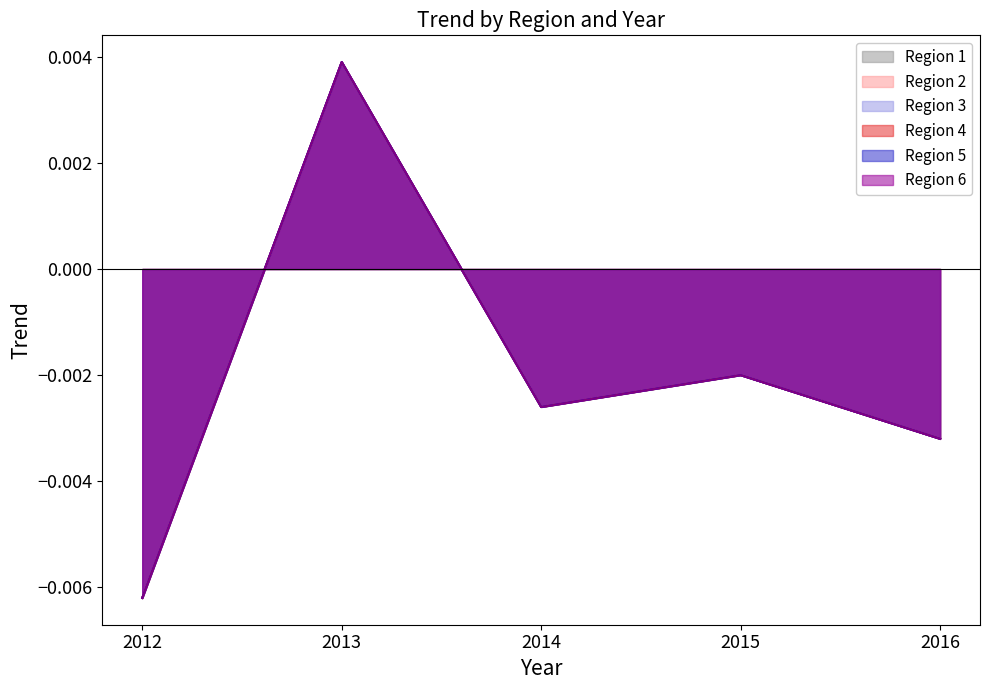

True or false: Region 1 and Region 2 cross at least once.

False